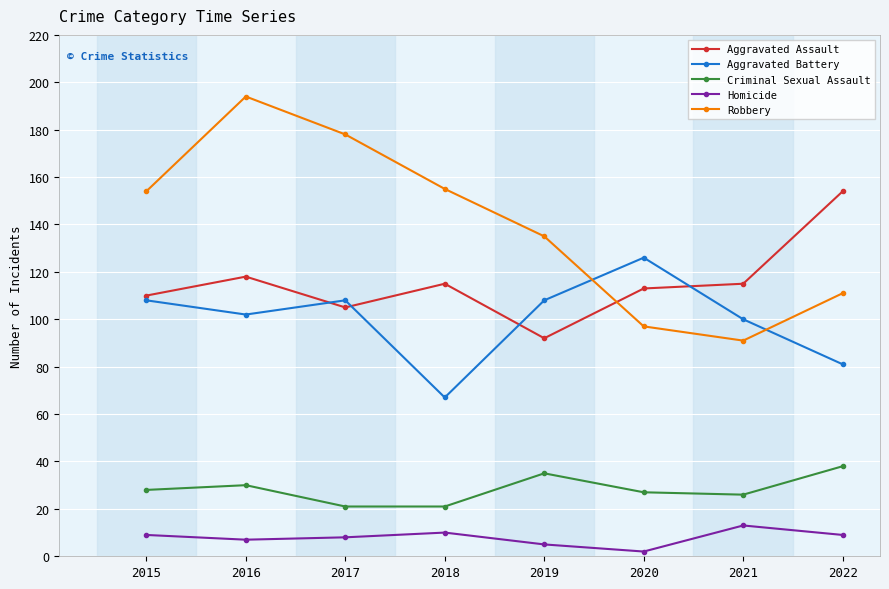

What is the difference between the maximum and minimum values in the Aggravated Battery series?

59